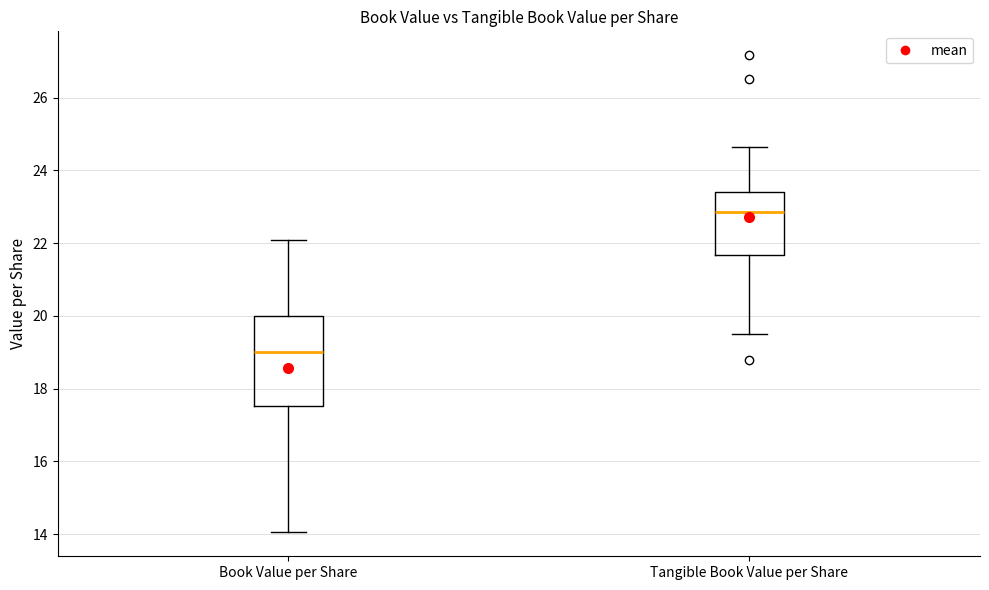

Reading left to right, transcribe this box plot: for each box, give where its median line is, the range the box spans, and where its two whiskers end, as read against the y-axis. The values are not printed on the chart, so give them approximately, as read against the axis.

Book Value per Share: median 19.0, box 17.6 to 20.0, whiskers 14.0 to 22.0
Tangible Book Value per Share: median 22.8, box 21.6 to 23.4, whiskers 19.4 to 24.6